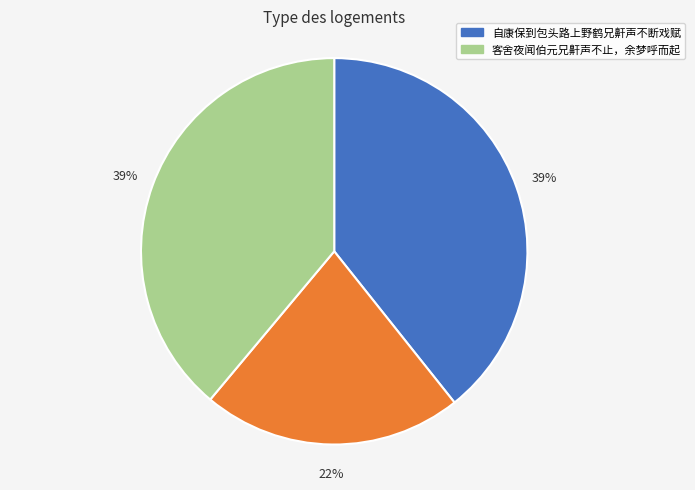

How many slices are in this pie chart?

3